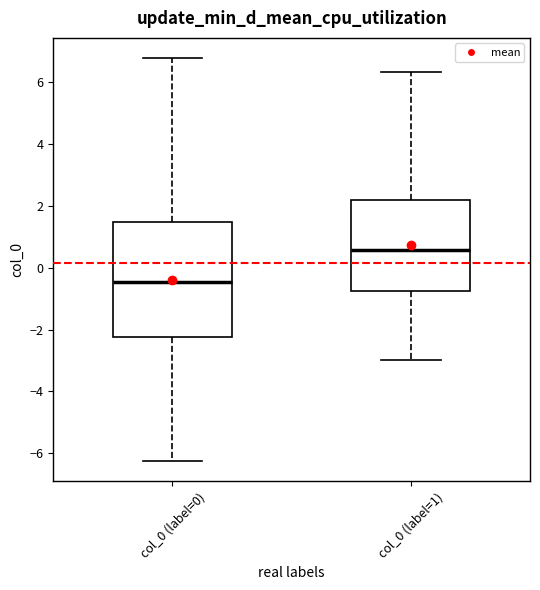

Which box is the tallest, from its lower edge to its upper edge?

col_0 (label=0)